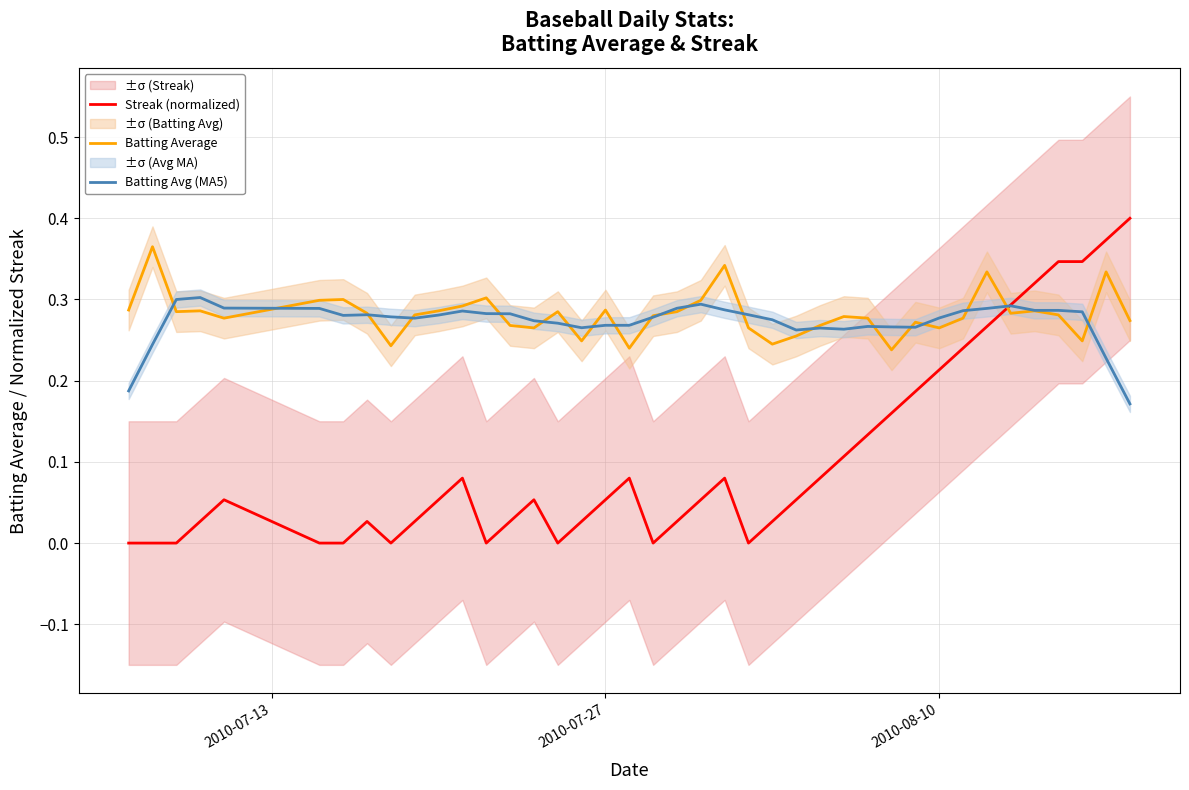

What are all the series names shown in the legend?

Streak (normalized), Batting Average, Batting Avg (MA5)